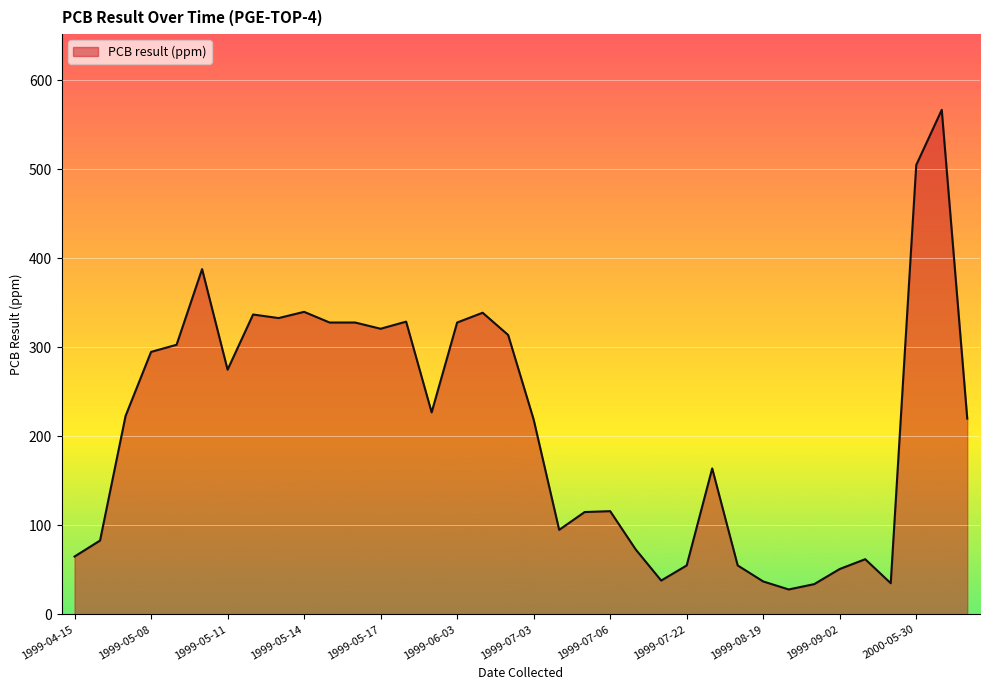

What is the smallest value displayed?

28